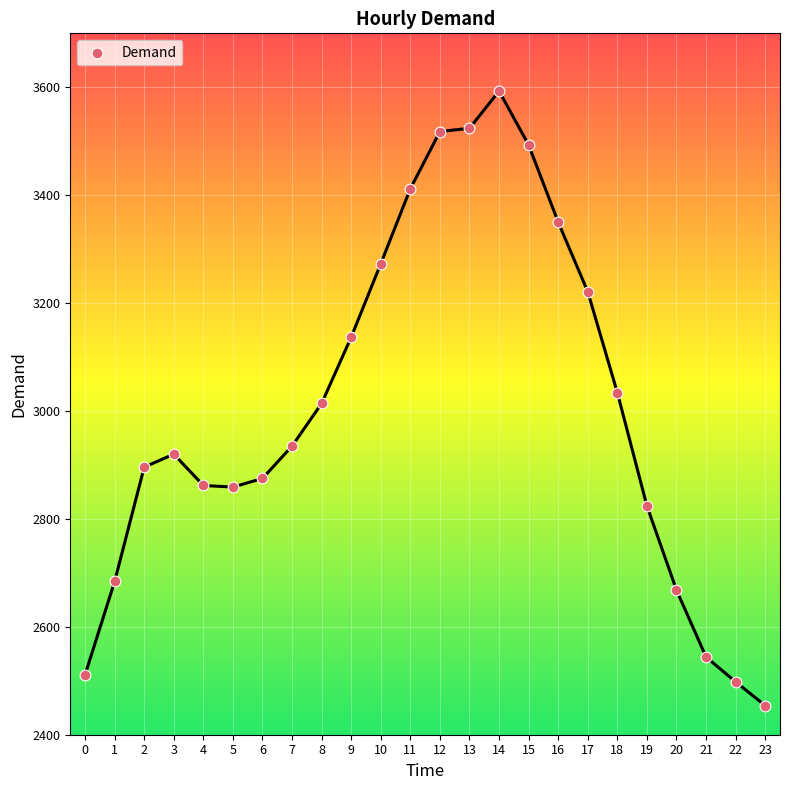

What is the range of Y values (max minus min)?

1139